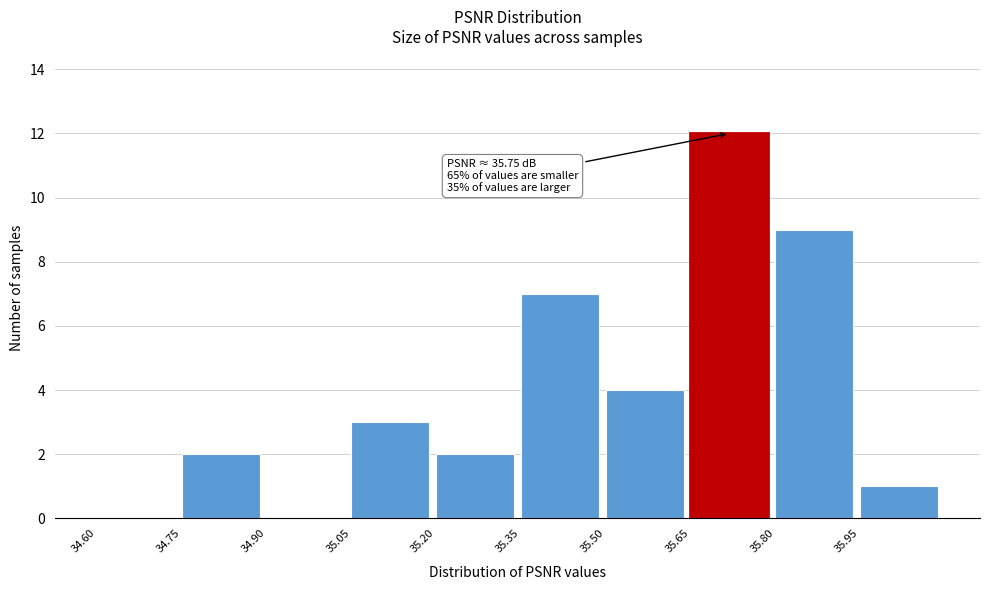

Over which range of the x-axis is the bar tallest?

35.65 to 35.80